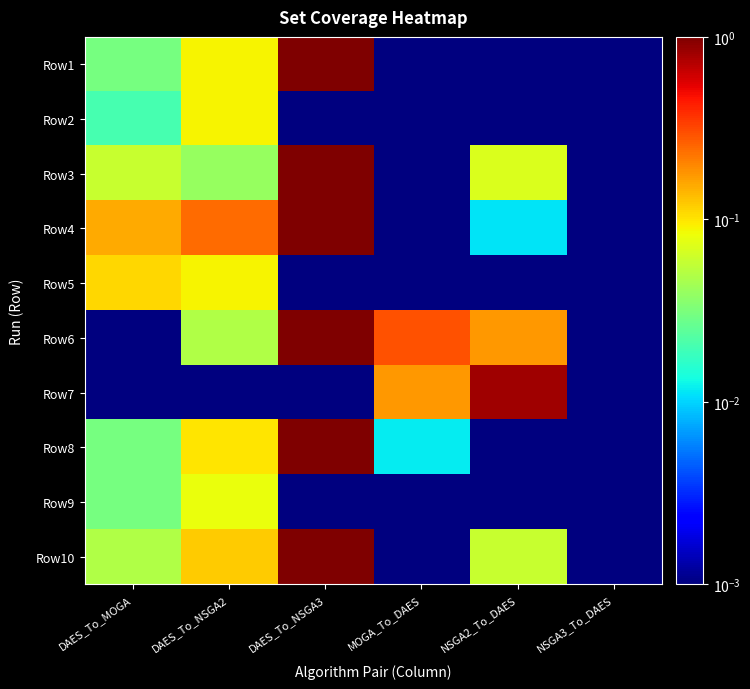

List the series in order of their peak value, highest first.

Row1, Row3, Row4, Row6, Row8, Row10, Row7, Row5, Row2, Row9